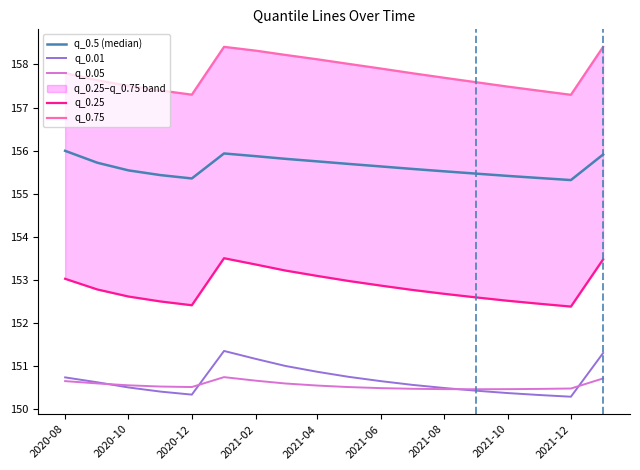

Reading right to left, list all the values displayed in this chart.

q_0.5 (median): 155.9	155.3	155.4	155.4	155.5	155.5	155.6	155.6	155.7	155.8	155.8	155.9	155.9	155.4	155.4	155.5	155.7	156.0
q_0.01: 151.3	150.3	150.3	150.4	150.4	150.5	150.6	150.7	150.8	150.9	151.0	151.2	151.4	150.3	150.4	150.5	150.6	150.7
q_0.05: 150.7	150.5	150.5	150.5	150.5	150.5	150.5	150.5	150.5	150.6	150.6	150.7	150.8	150.5	150.5	150.6	150.6	150.7
q_0.25: 153.5	152.4	152.5	152.5	152.6	152.7	152.8	152.9	153.0	153.1	153.2	153.4	153.5	152.4	152.5	152.6	152.8	153.0
q_0.75: 158.4	157.3	157.4	157.5	157.6	157.7	157.8	157.9	158.0	158.1	158.2	158.3	158.4	157.3	157.4	157.5	157.6	157.8